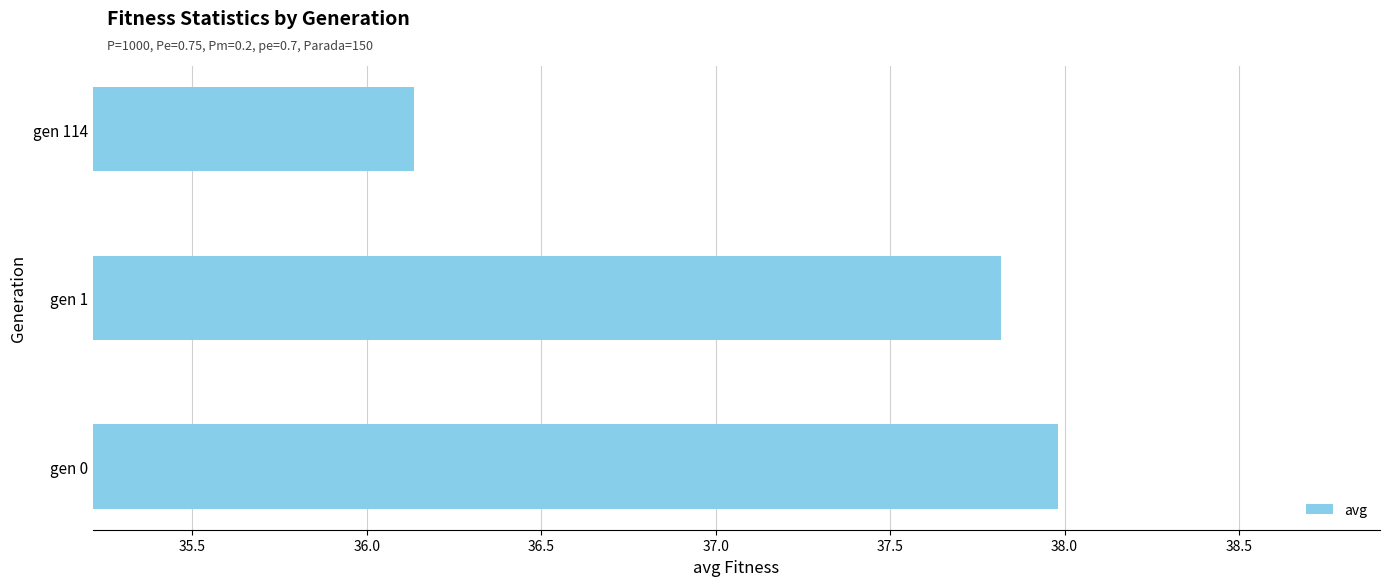

How many values exceed 37?

2